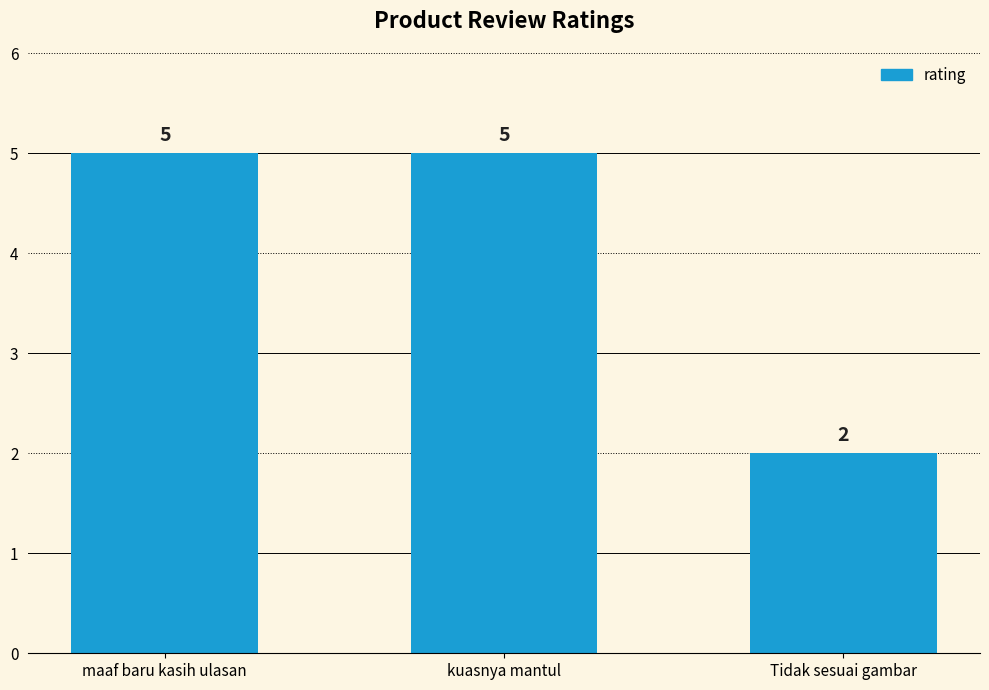

What is the difference between the maximum and minimum values?

3